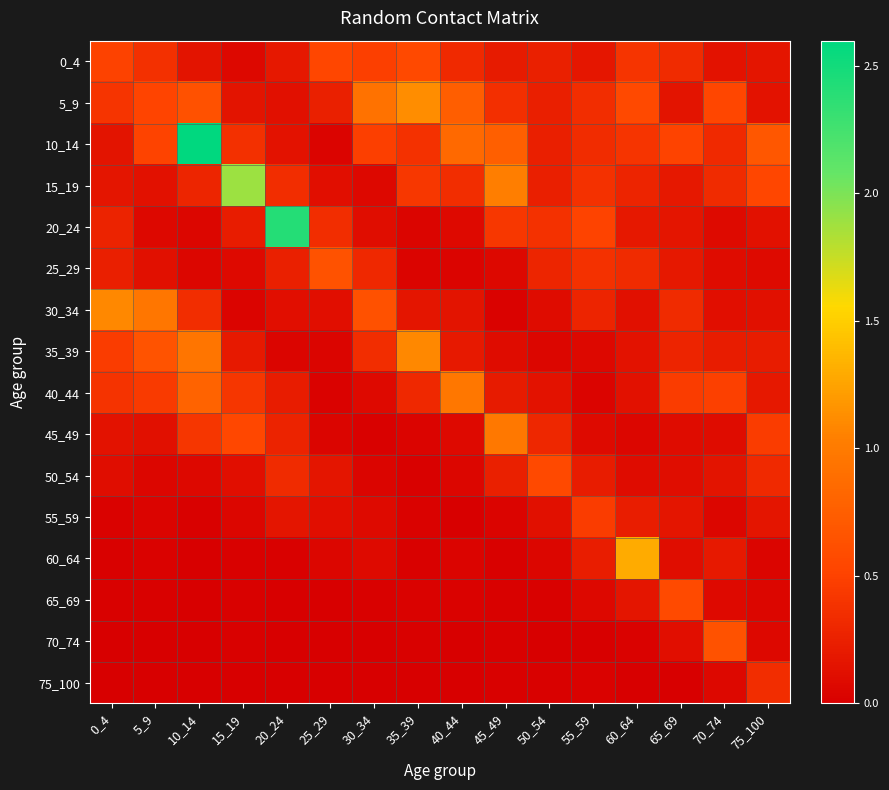

Which series has the largest range (max minus min)?

10_14